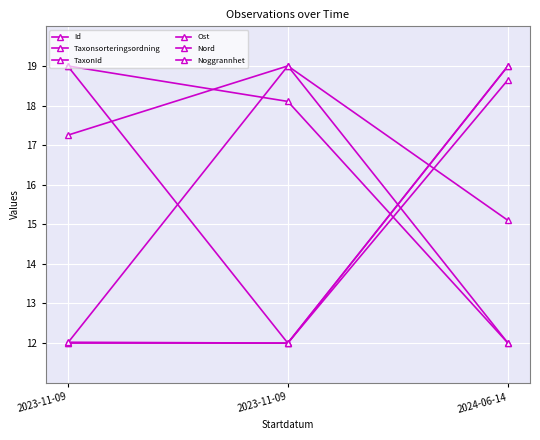

List the series in order of their peak value, highest first.

Id, Taxonsorteringsordning, TaxonId, Ost, Nord, Noggrannhet